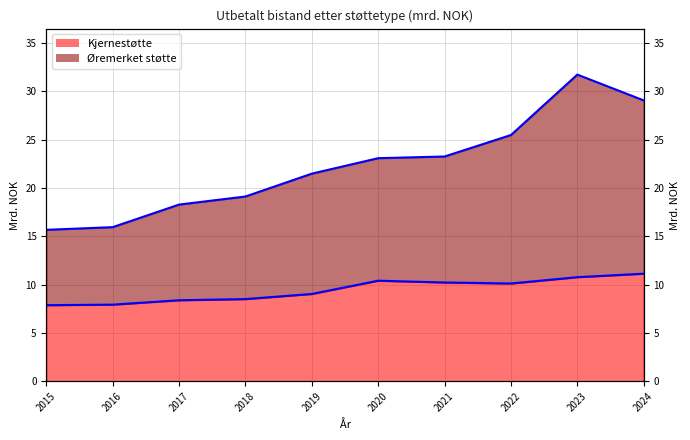

At which label does Kjernestøtte reach its peak?

2024